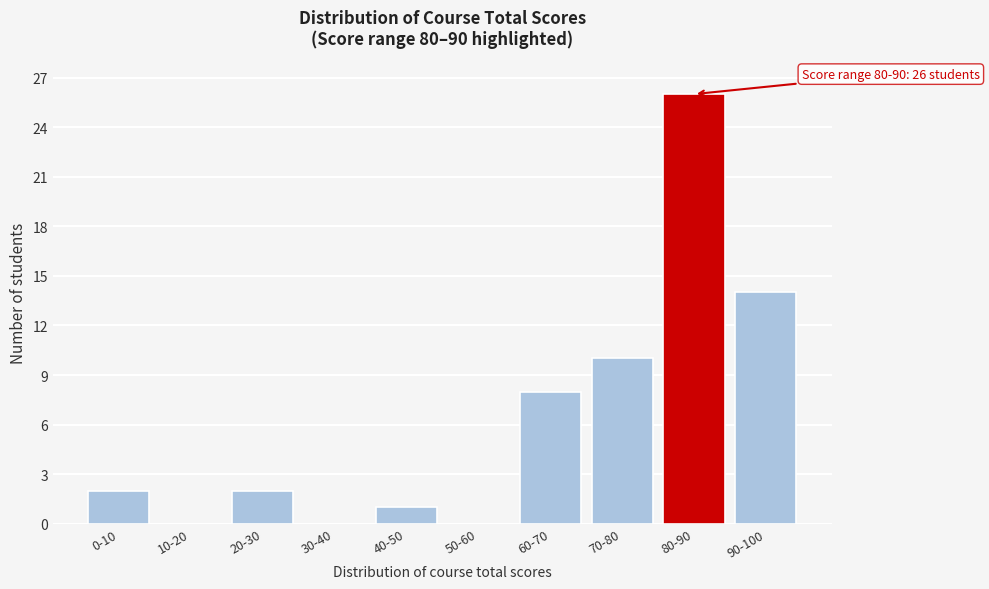

Reading right to left, transcribe all the data shown in this chart.

90-100=14	80-90=26	70-80=10	60-70=8	50-60=0	40-50=1	30-40=0	20-30=2	10-20=0	0-10=2